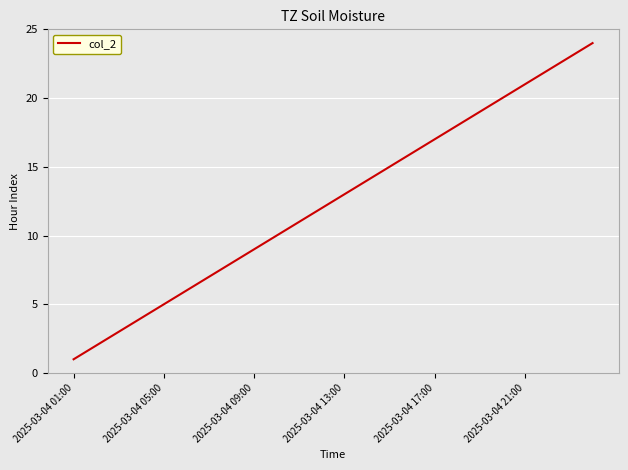

What is the difference between the maximum and minimum values?

23